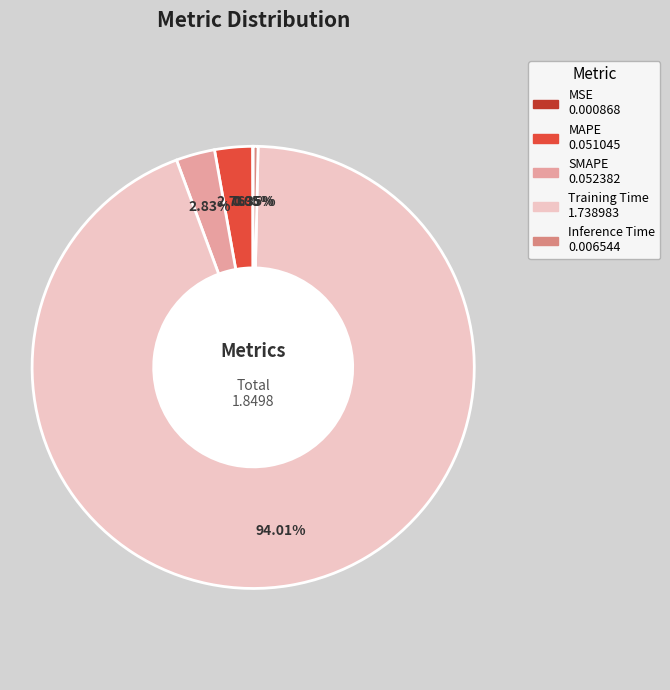

What is the largest slice in the pie chart?

Training Time